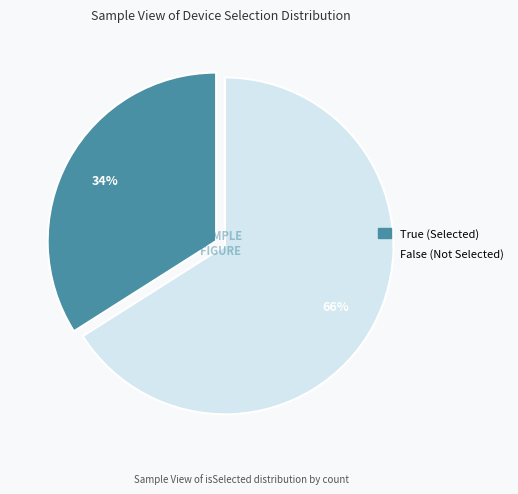

Is there any slice that represents more than half of the pie?

Yes